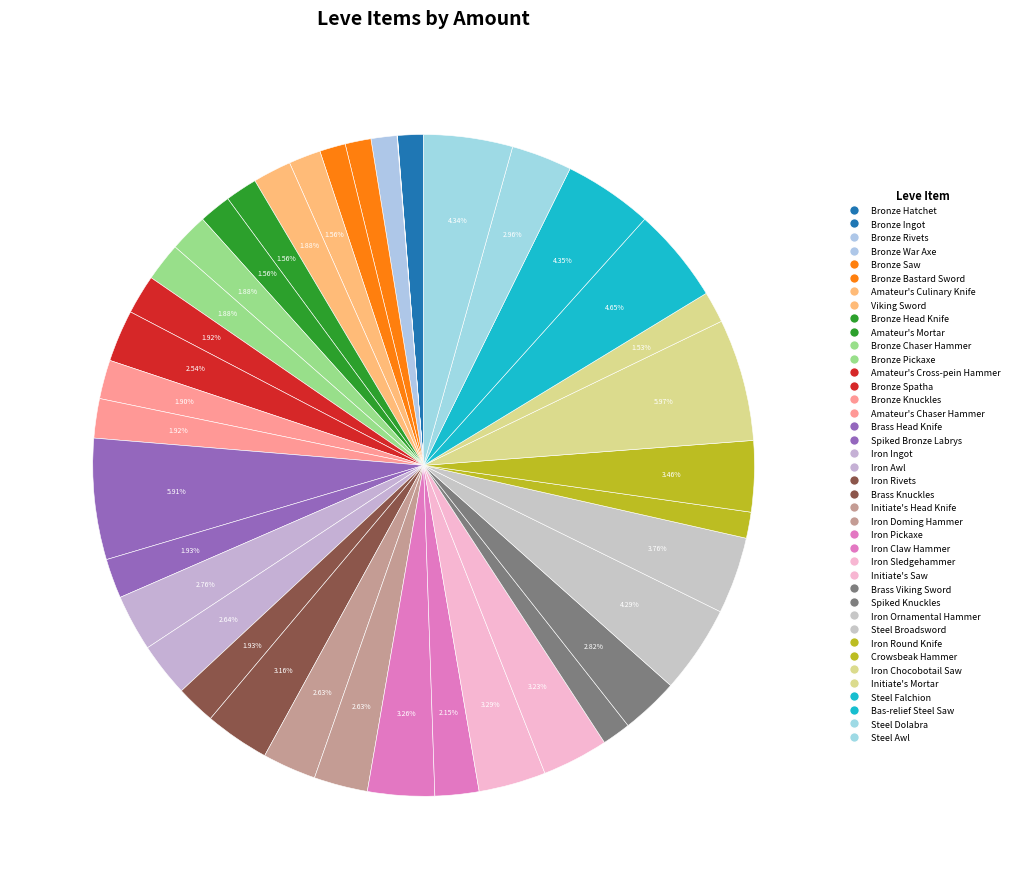

How many slices are in this pie chart?

40